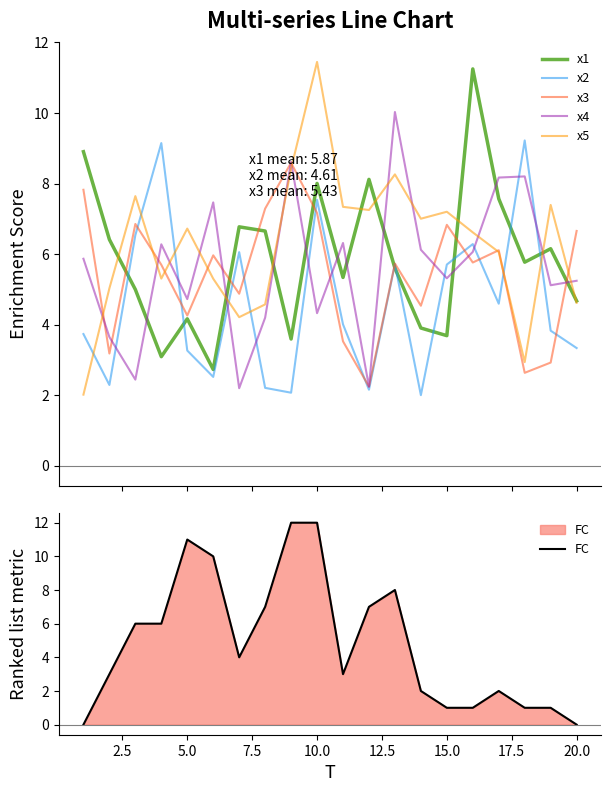

What is the minimum value for x5?

2.0